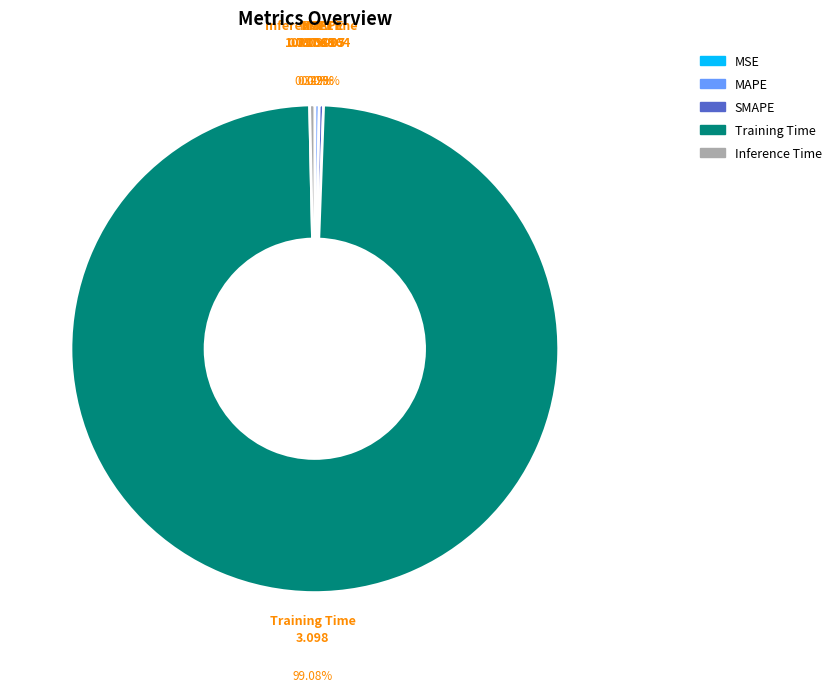

Which slice is the largest?

Training Time